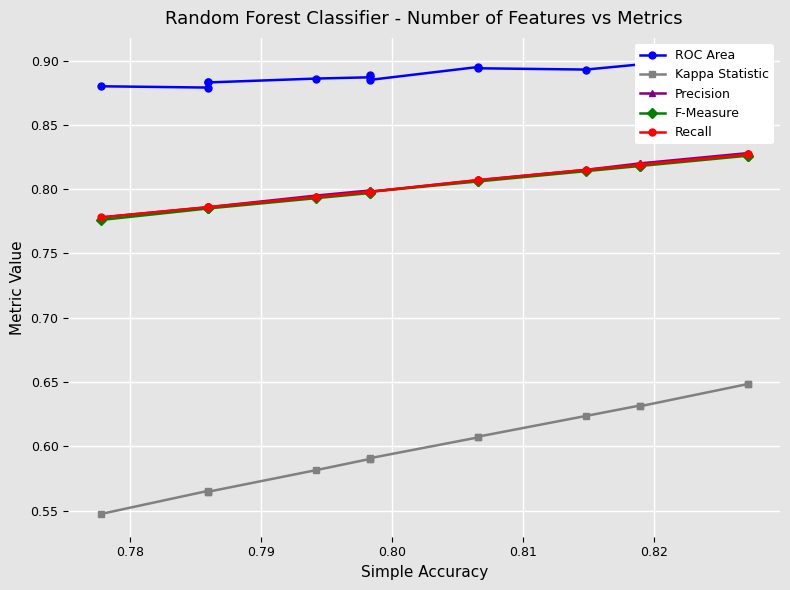

True or false: Precision and ROC Area cross at least once.

False